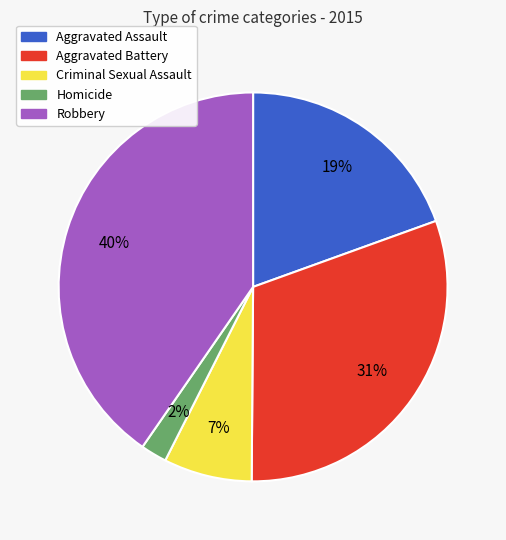

What is the ratio of the value at Criminal Sexual Assault to the value at Aggravated Assault?

0.4